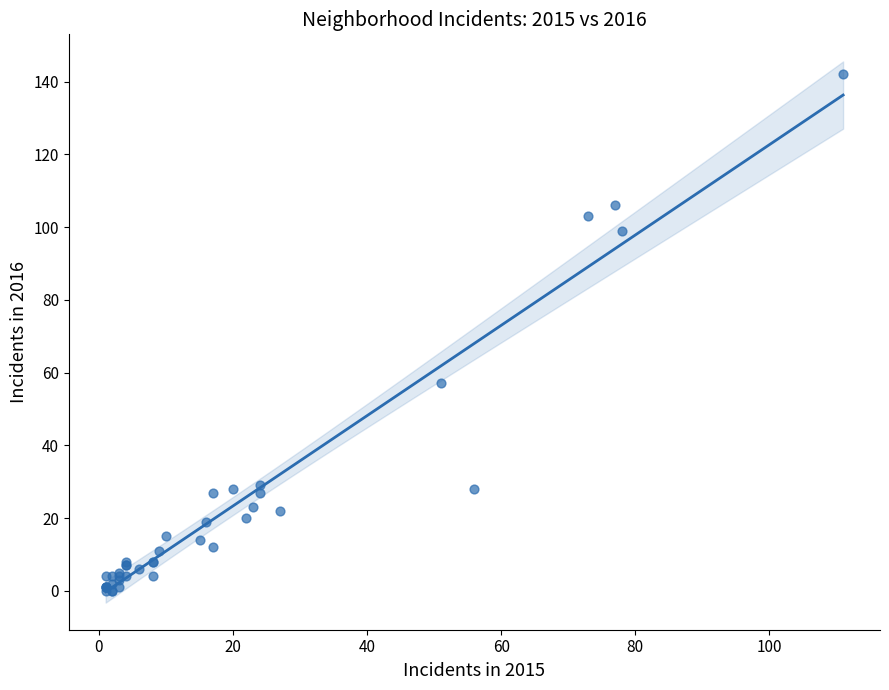

What Y value in the scatter plot is closest to 71?

57